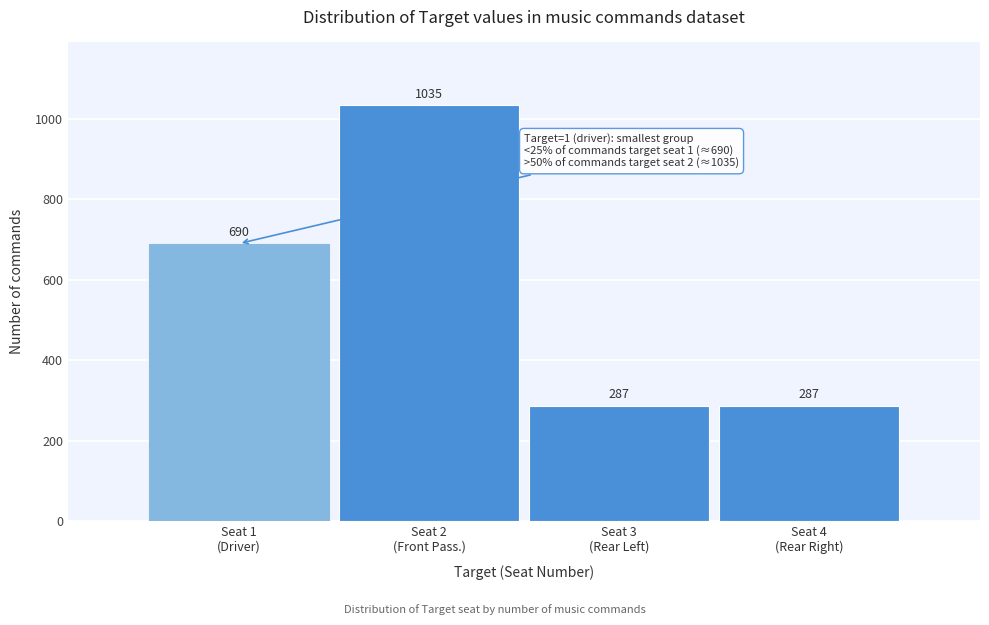

Reading left to right, what are all the values shown in this chart?

690	1035	287	287